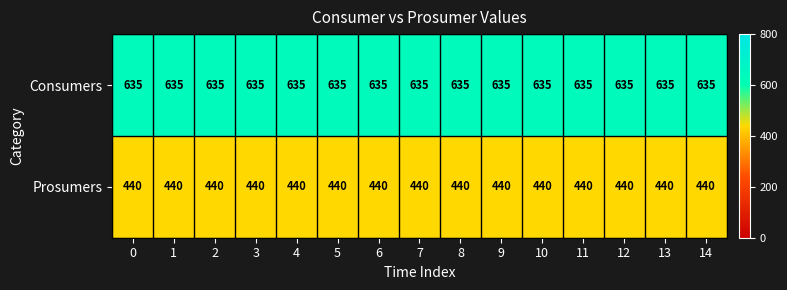

What is the spread (max minus min) of values at 8?

195